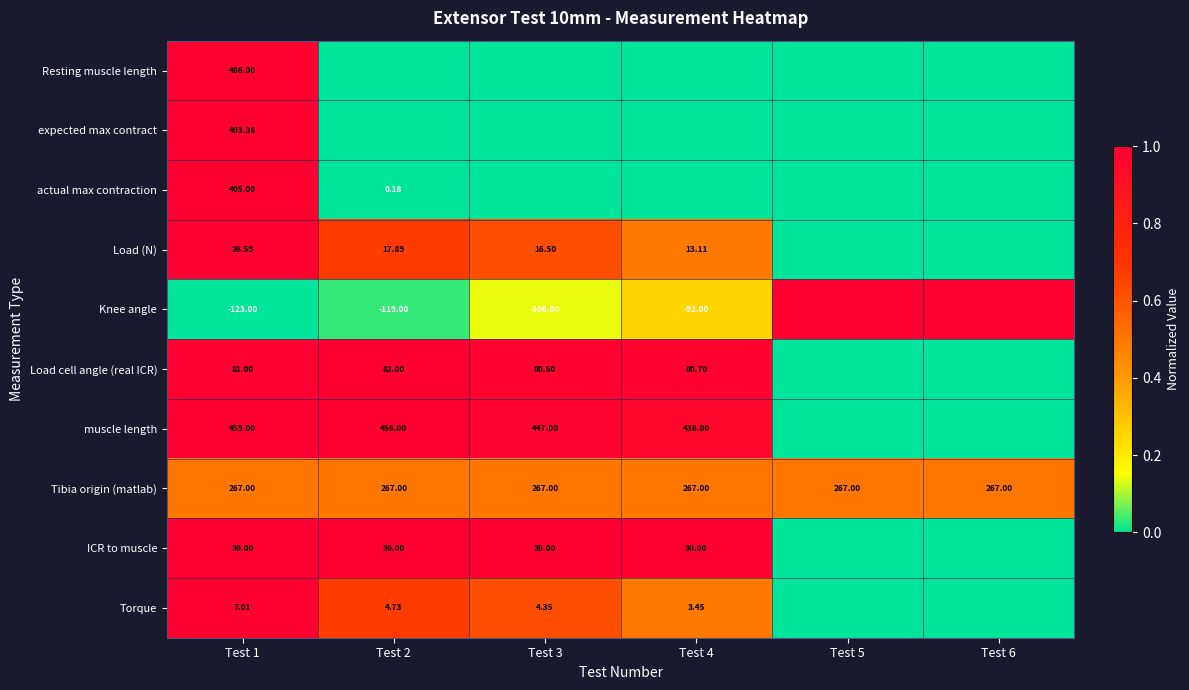

At Test 1, list the series in order from largest to smallest.

Resting muscle length, muscle length, actual max contraction, expected max contract, Tibia origin (matlab), Load cell angle (real ICR), ICR to muscle, Load (N), Torque, Knee angle